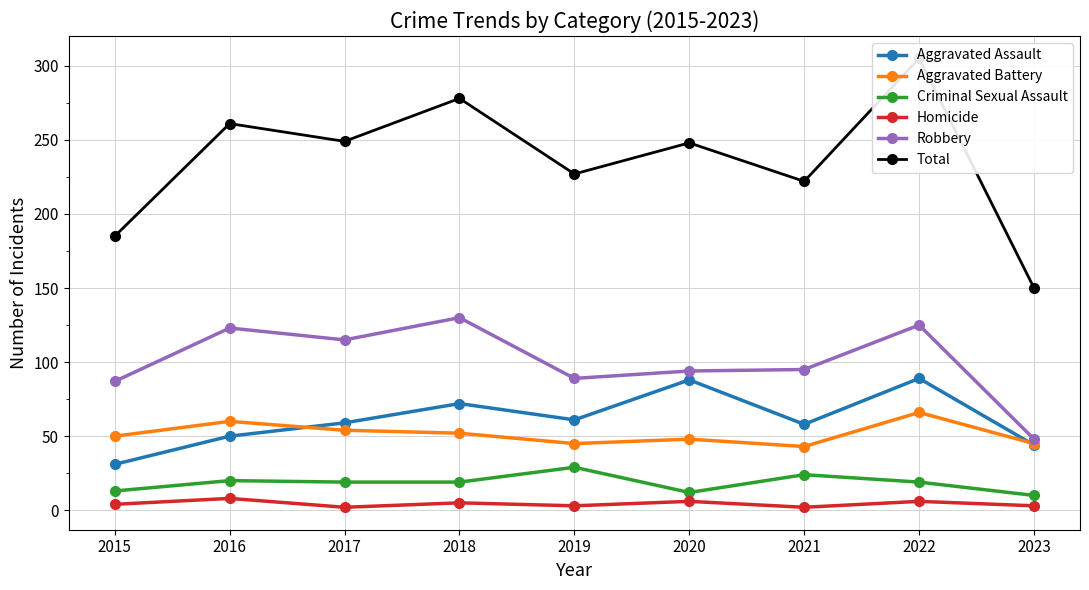

What is the value of the Criminal Sexual Assault point at the 5th from the left?

29